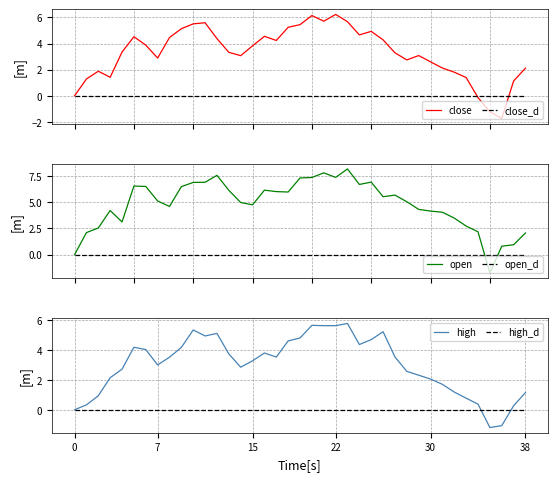

What are all the series names shown in the legend?

close, close_d, open, open_d, high, high_d